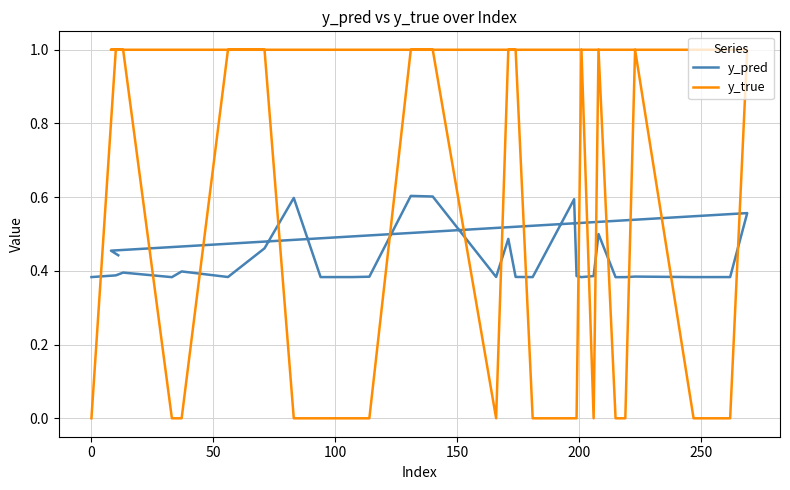

Between −50 and 0, which series saw the biggest shift?

y_true